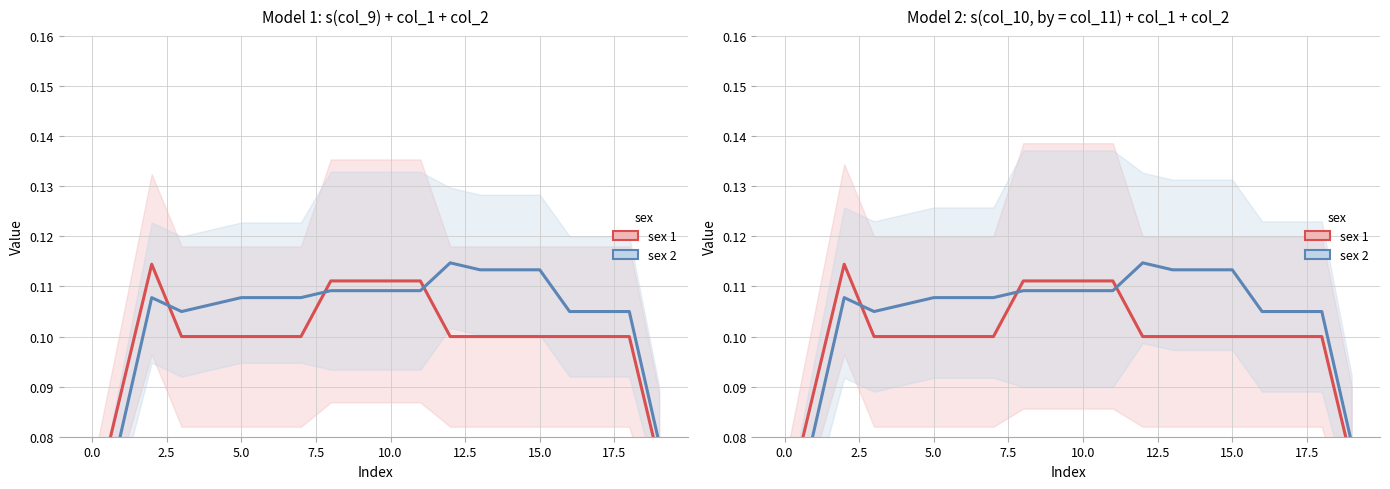

What is the value of the sex 2 point at the 15th from the left?

0.1